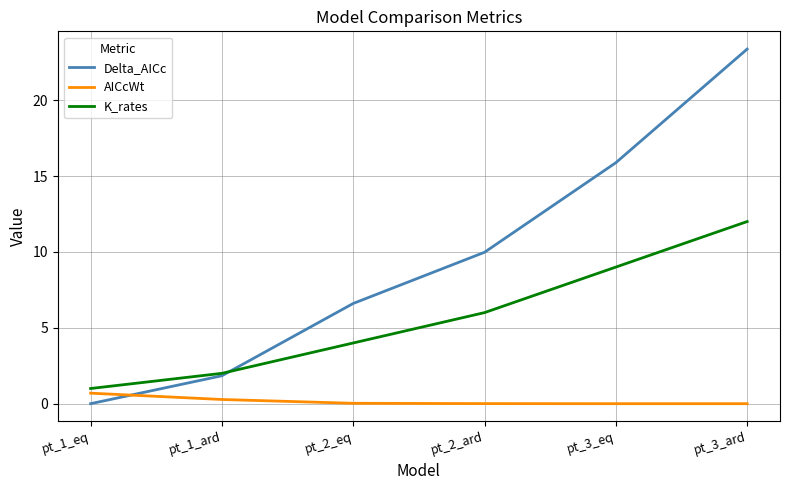

Which series has the largest total across all categories?

Delta_AICc